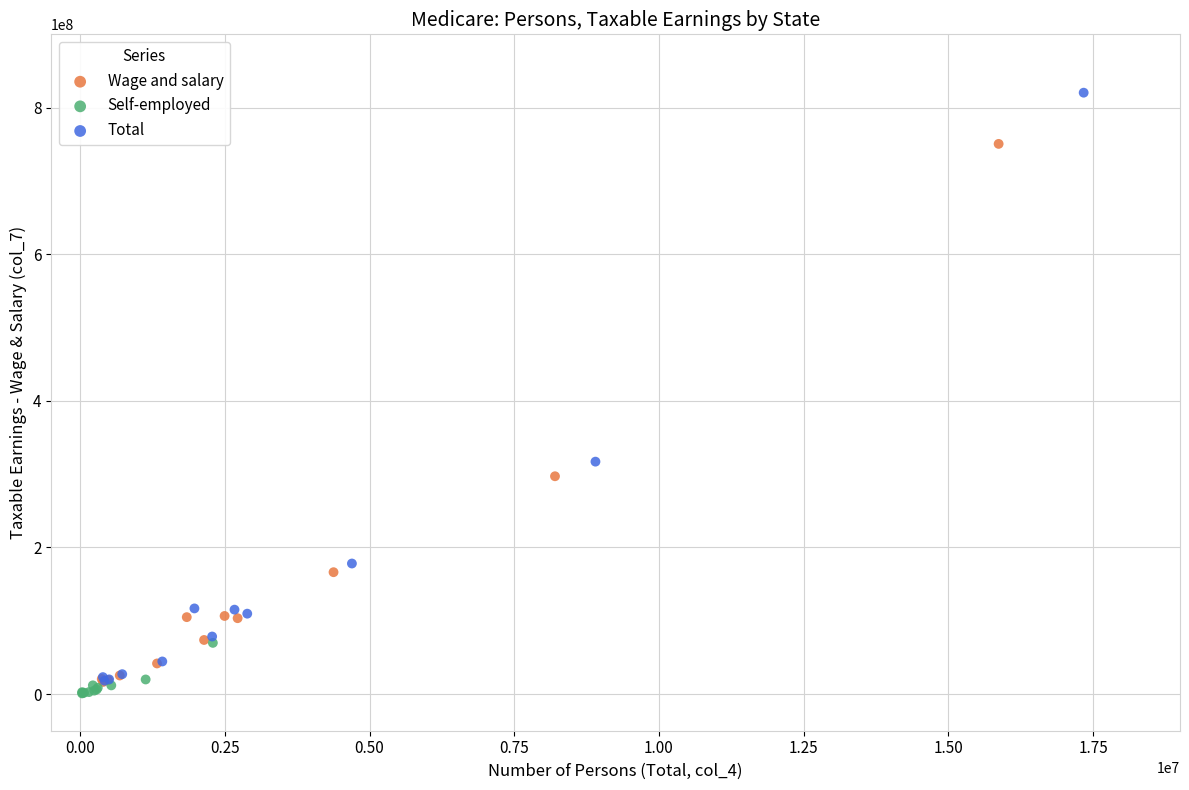

Which series has the largest Y range (max minus min)?

Total